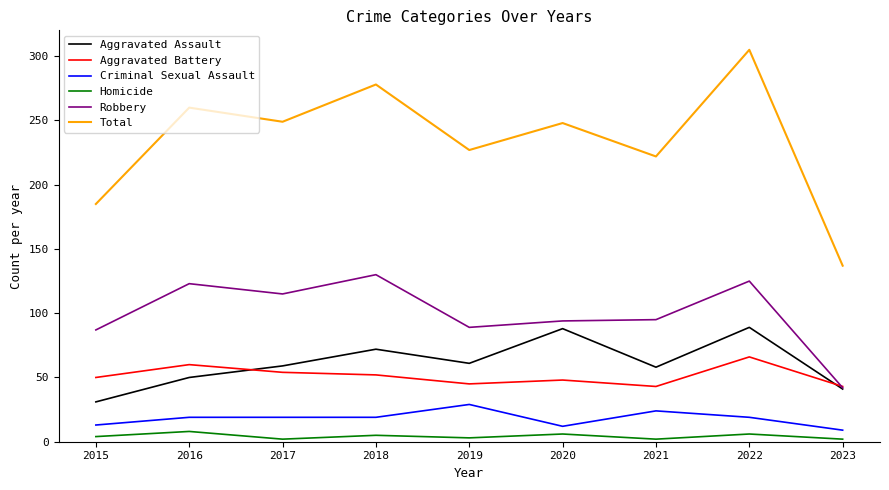

Which series has the largest range (max minus min)?

Total